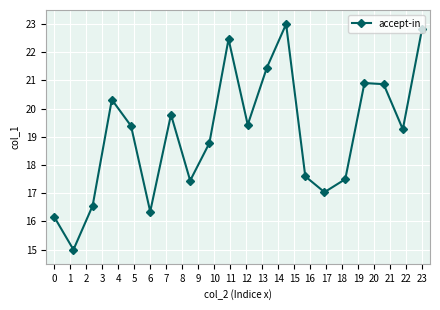

What is the value of the 3rd point from the left?

16.6